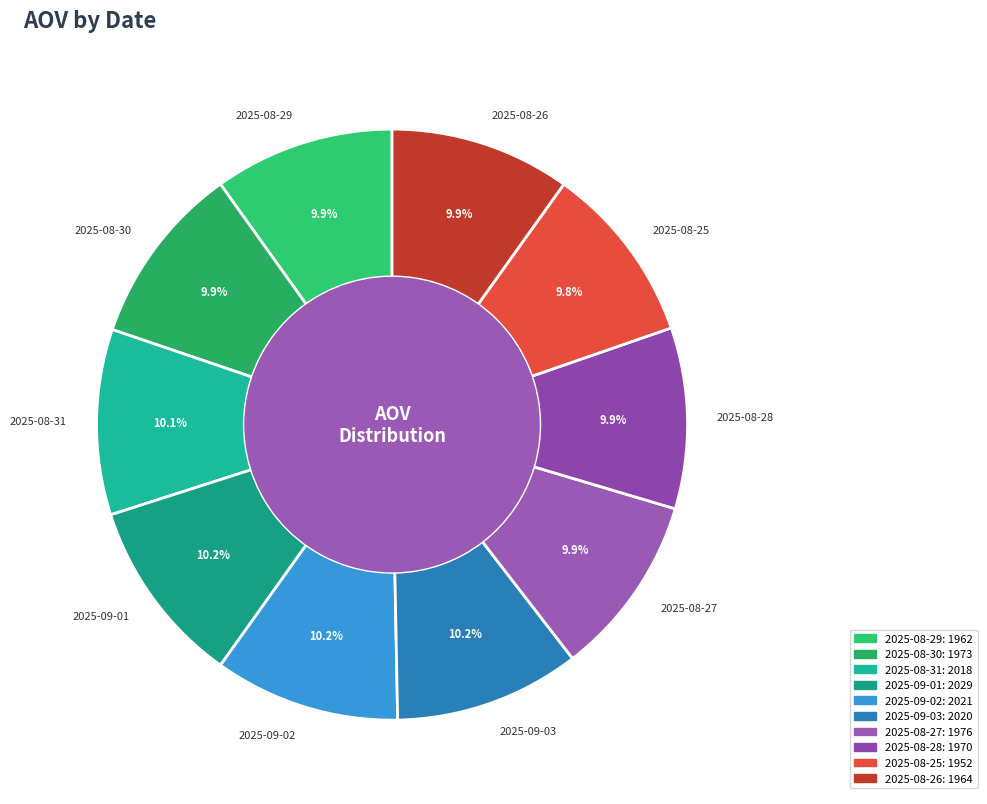

How many slices are in this pie chart?

10